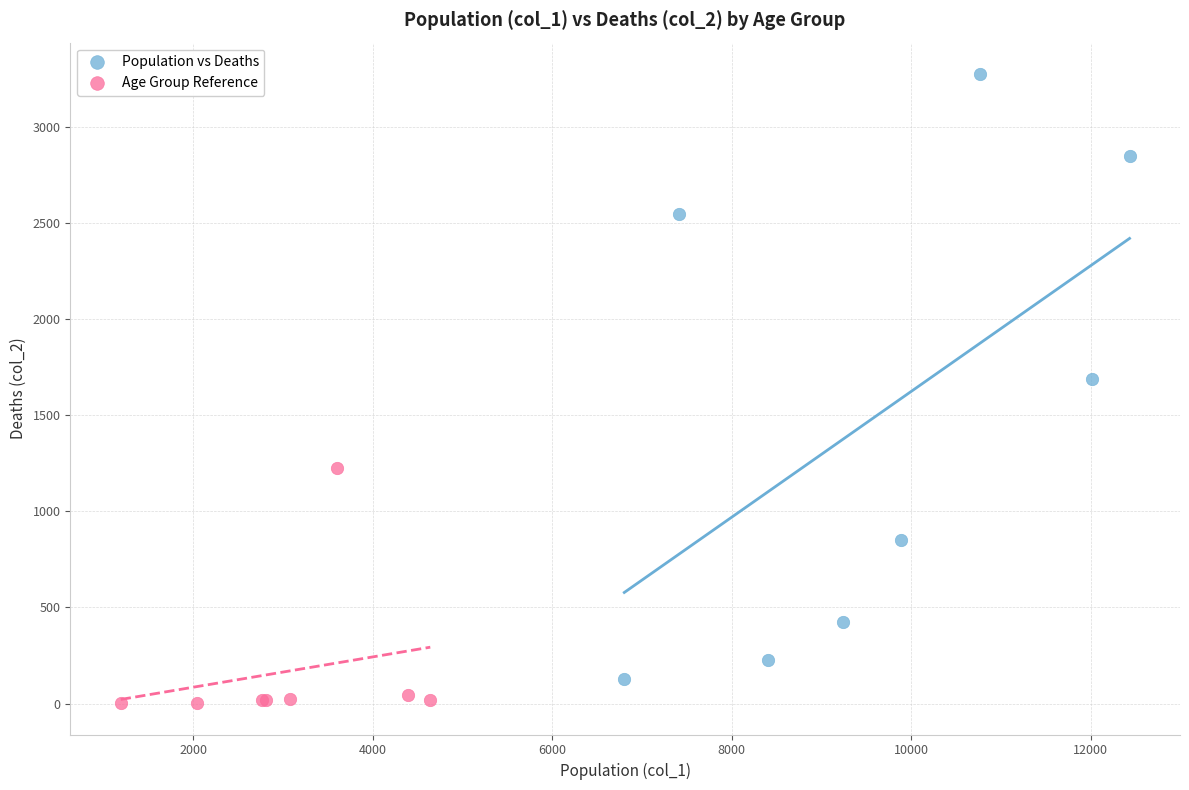

Which series contains the highest Y value?

Population vs Deaths